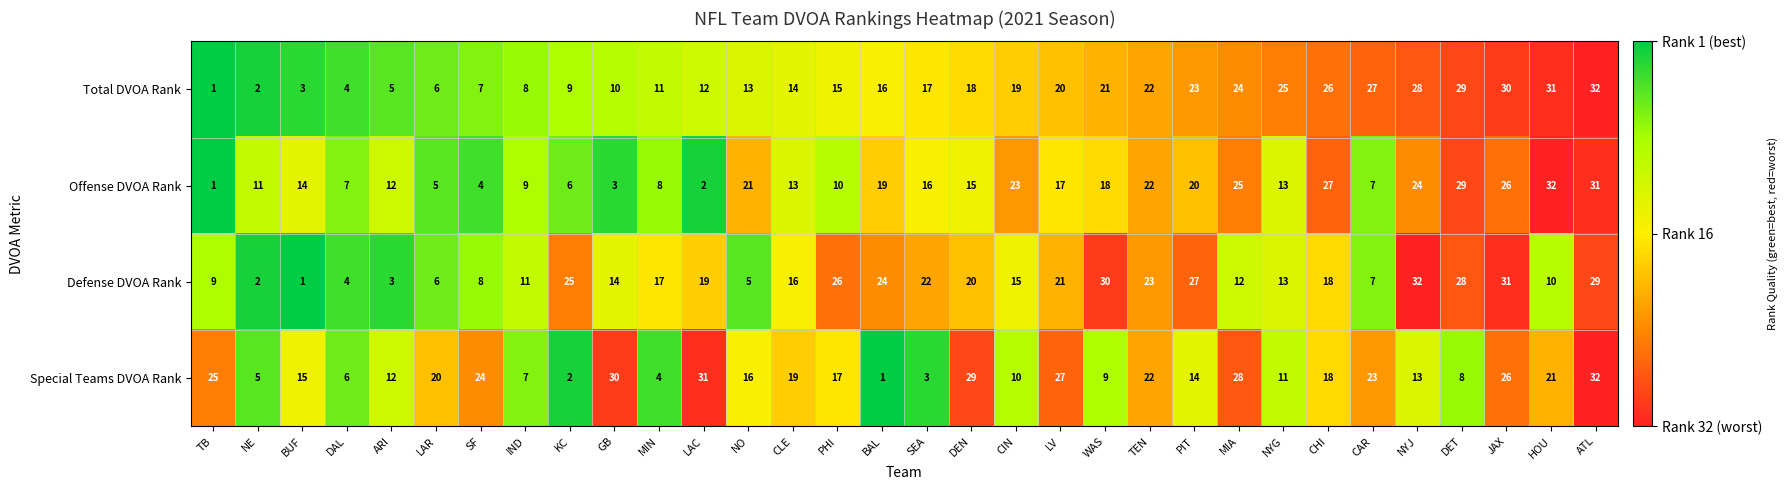

At which label does Defense DVOA Rank first exceed 17?

KC